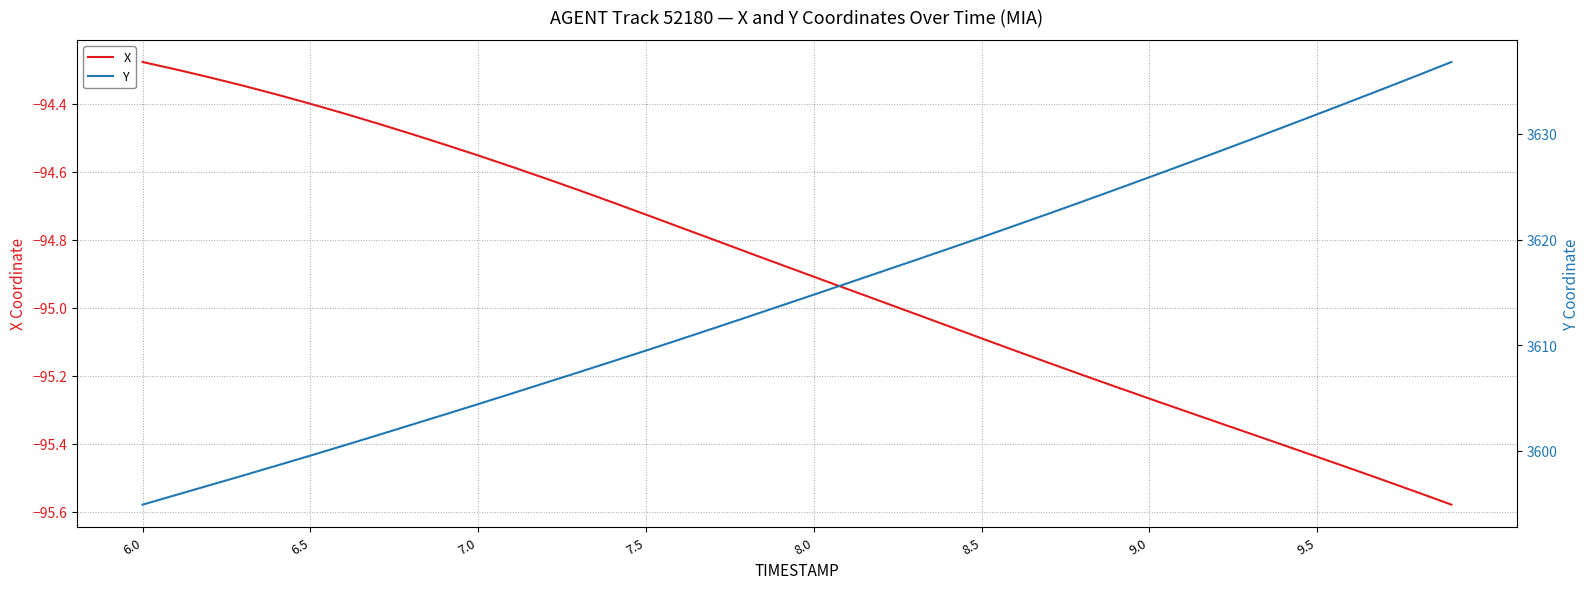

What is the average value of the X series?

-94.9